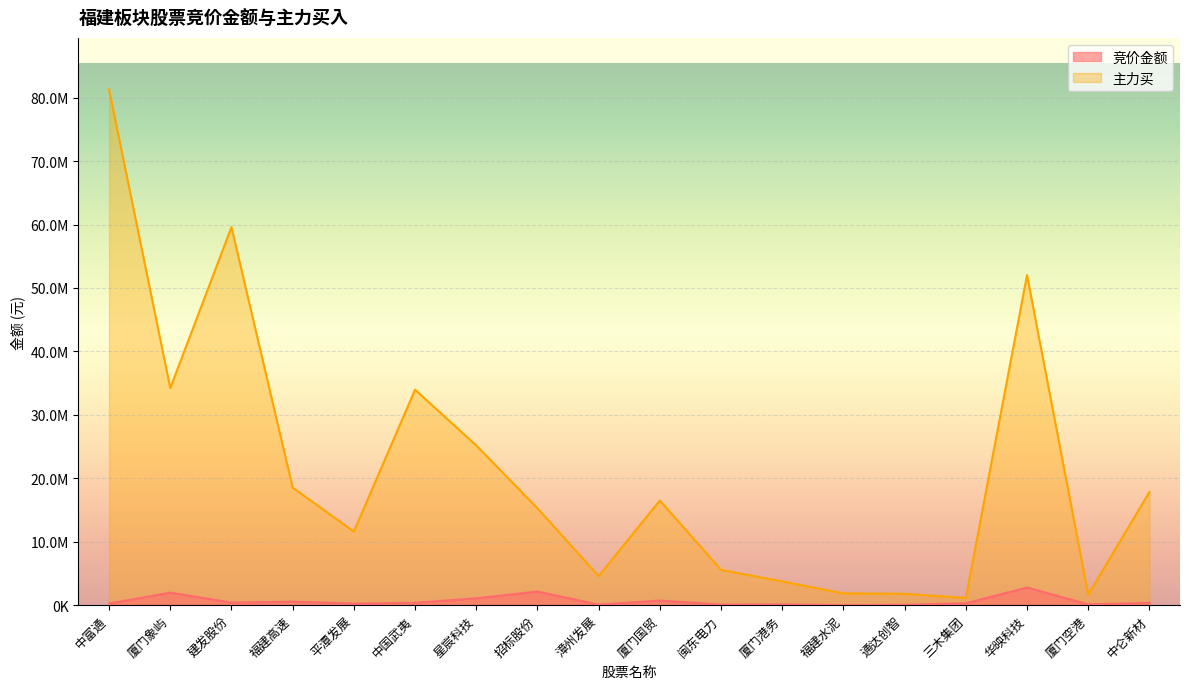

Reading right to left, transcribe all the data shown in this chart.

竞价金额: 中仑新材=349680	厦门空港=119225	华映科技=2785104	三木集团=299250	通达创智=58752	福建水泥=2992	厦门港务=123848	闽东电力=91154	厦门国贸=734060	漳州发展=78705	招标股份=2151720	星宸科技=1083726	中国武夷=369492	平潭发展=243789	福建高速=553520	建发股份=402990	厦门象屿=1982500	中富通=254774
主力买: 中仑新材=17833092	厦门空港=1671519	华映科技=52027536	三木集团=1146458	通达创智=1785448	福建水泥=1858429	厦门港务=3744215	闽东电力=5565096	厦门国贸=16500425	漳州发展=4575368	招标股份=15275894	星宸科技=25172408	中国武夷=33961708	平潭发展=11601616	福建高速=18522160	建发股份=59584676	厦门象屿=34216861	中富通=81288484